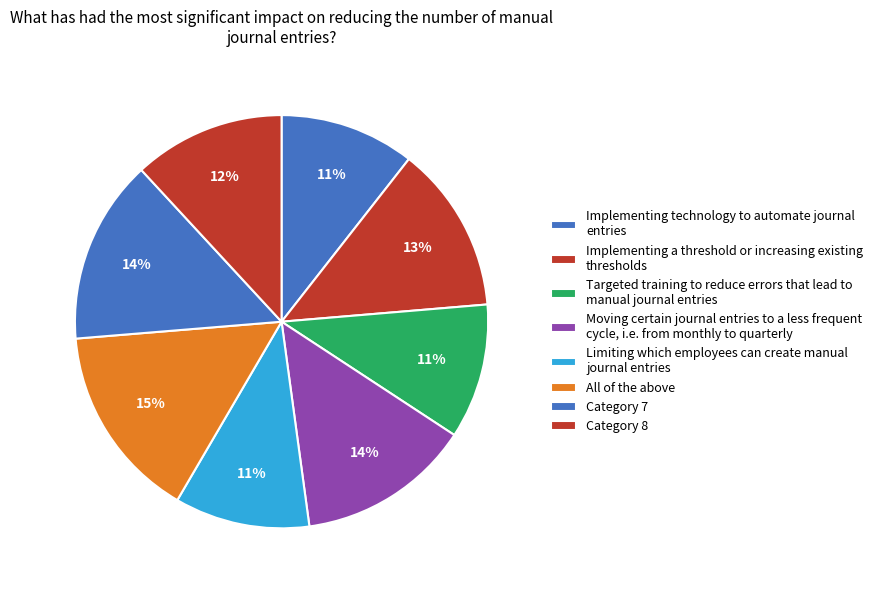

How many slices are in this pie chart?

8